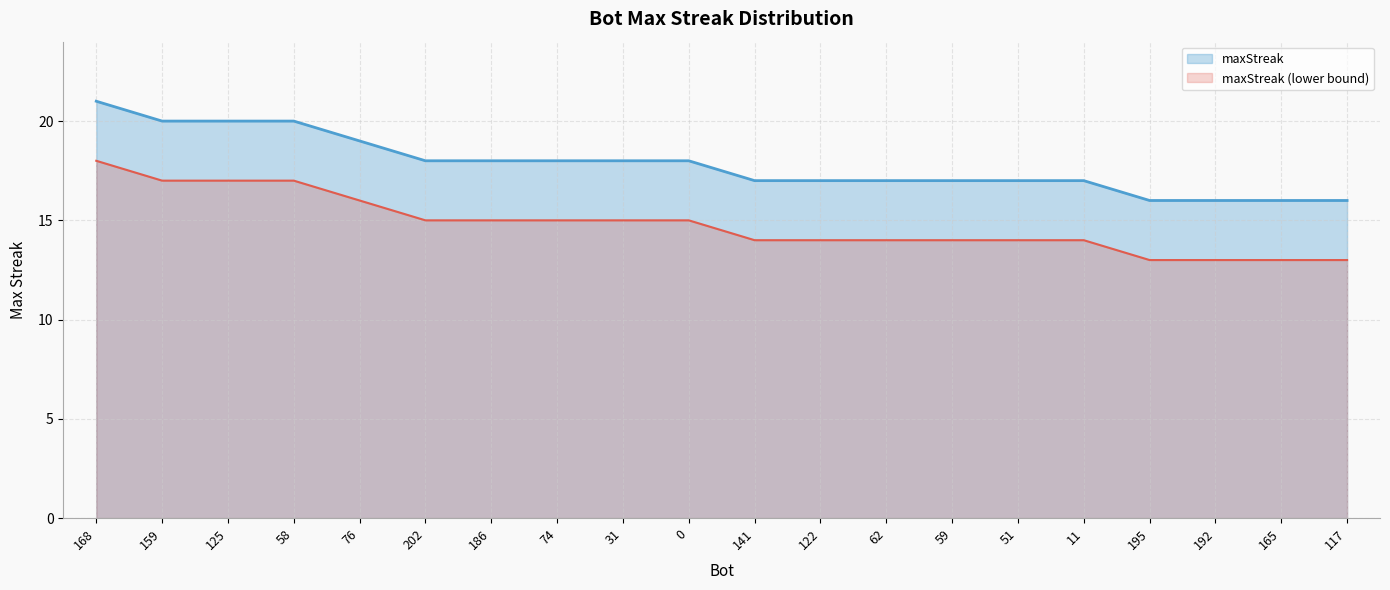

Which category has the lowest value across all series?

195